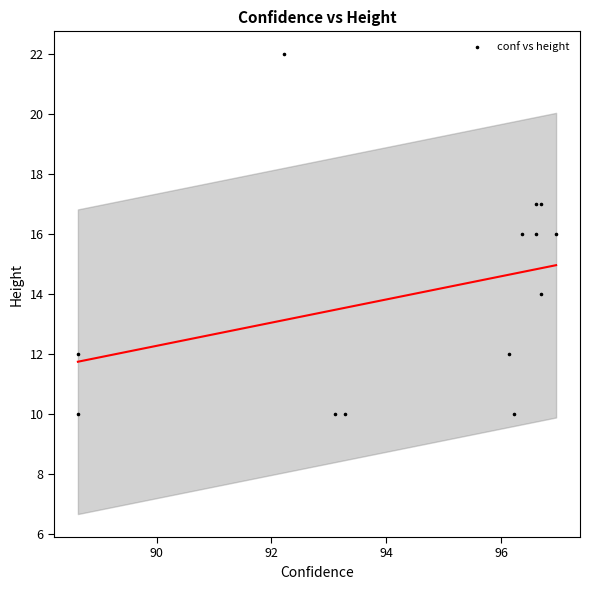

What is the range of Y values (max minus min)?

12